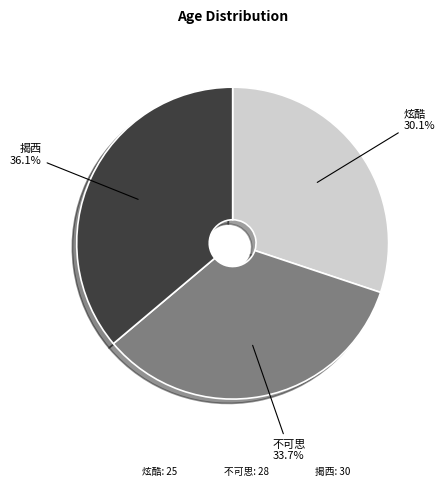

Count the number of slices in the pie.

3